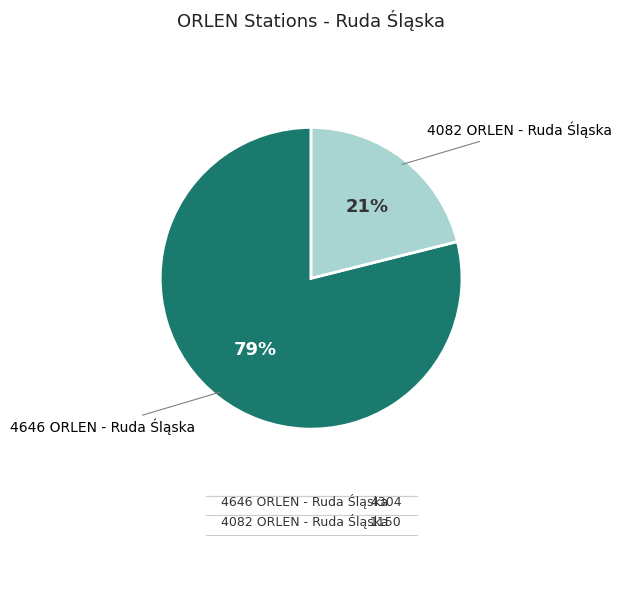

The 4646 ORLEN - Ruda Śląska slice represents 91% of the pie. True or false?

False